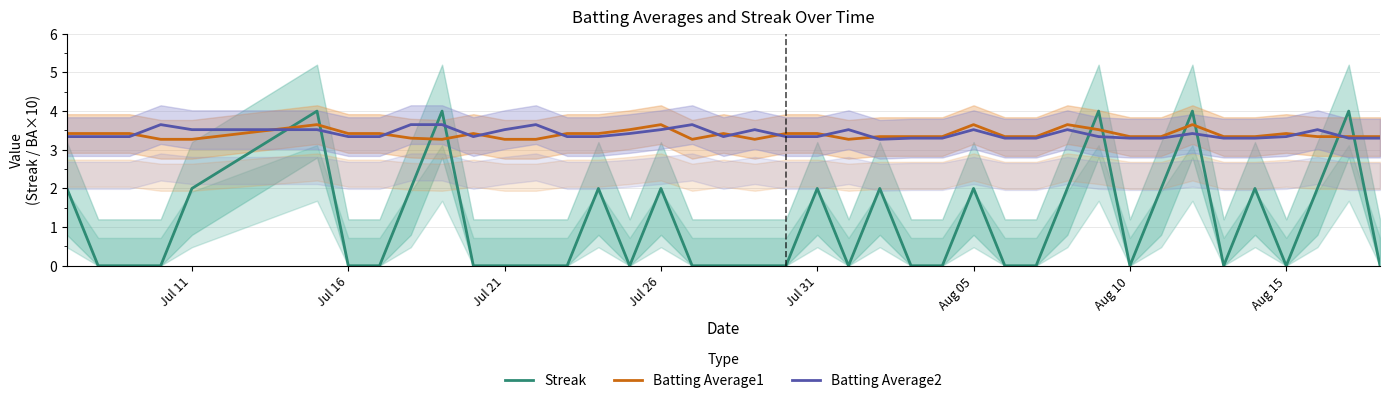

True or false: Streak has more than 0 interior local peaks.

True